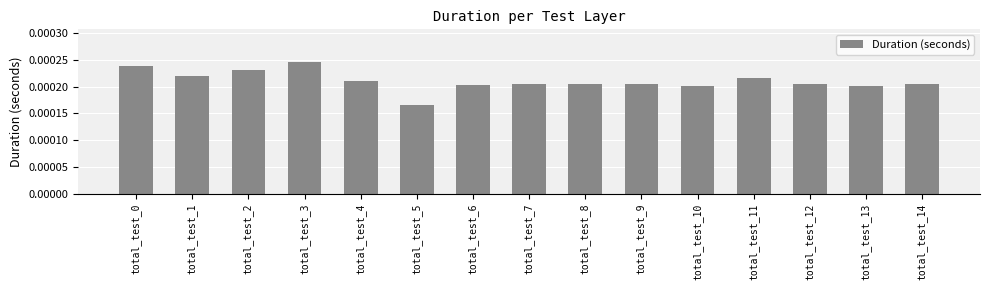

Are the bars horizontal?

No